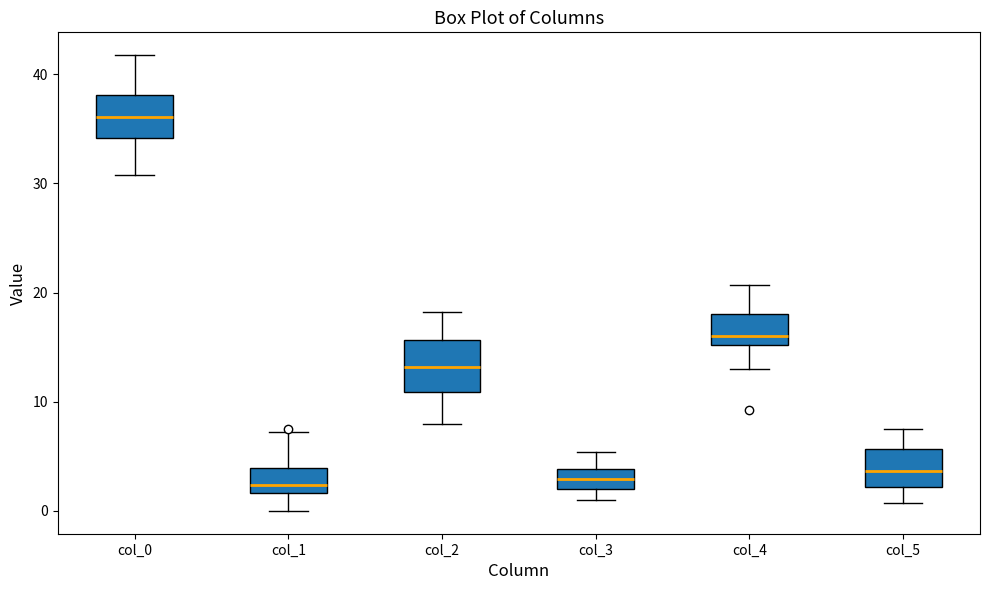

Where is the lower edge of the box for col_0 on the y-axis? The values are not printed on the chart, so give them approximately, as read against the axis.

34